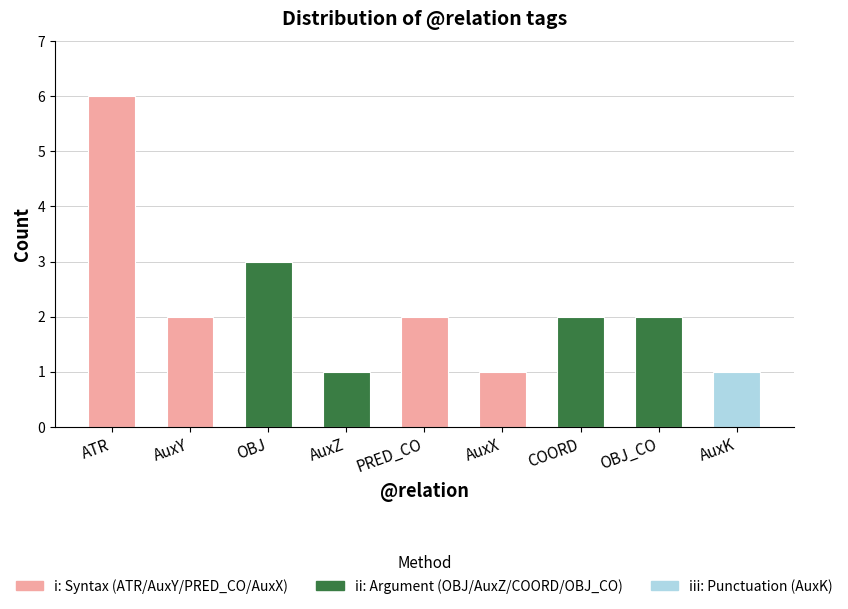

Reading left to right, extract all data points from this chart.

ATR=6	AuxY=2	OBJ=3	AuxZ=1	PRED_CO=2	AuxX=1	COORD=2	OBJ_CO=2	AuxK=1